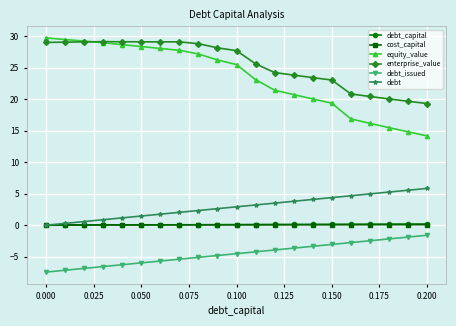

Count the number of data series in this chart.

6